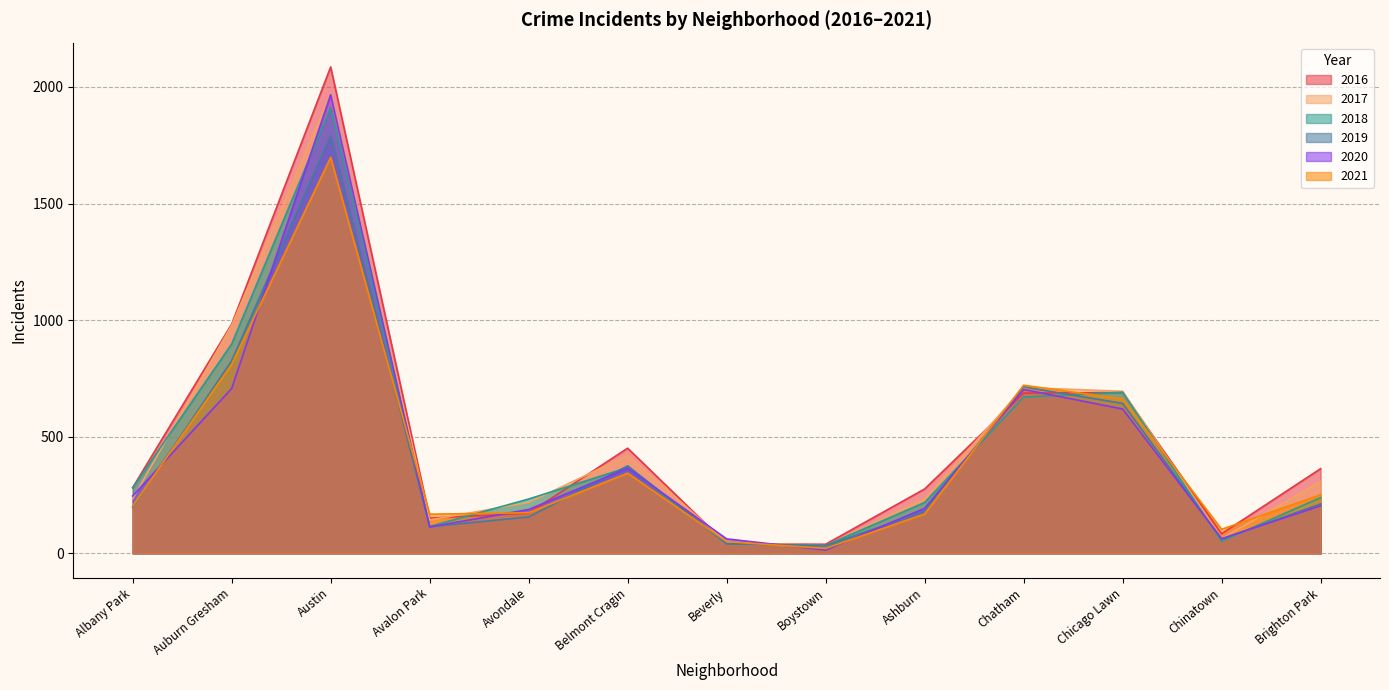

What is the label of the 3rd point from the right?

Chicago Lawn